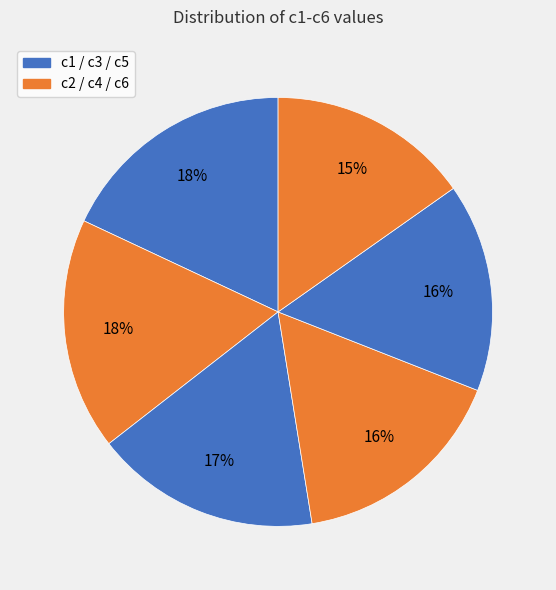

Is there a majority slice in this chart?

No